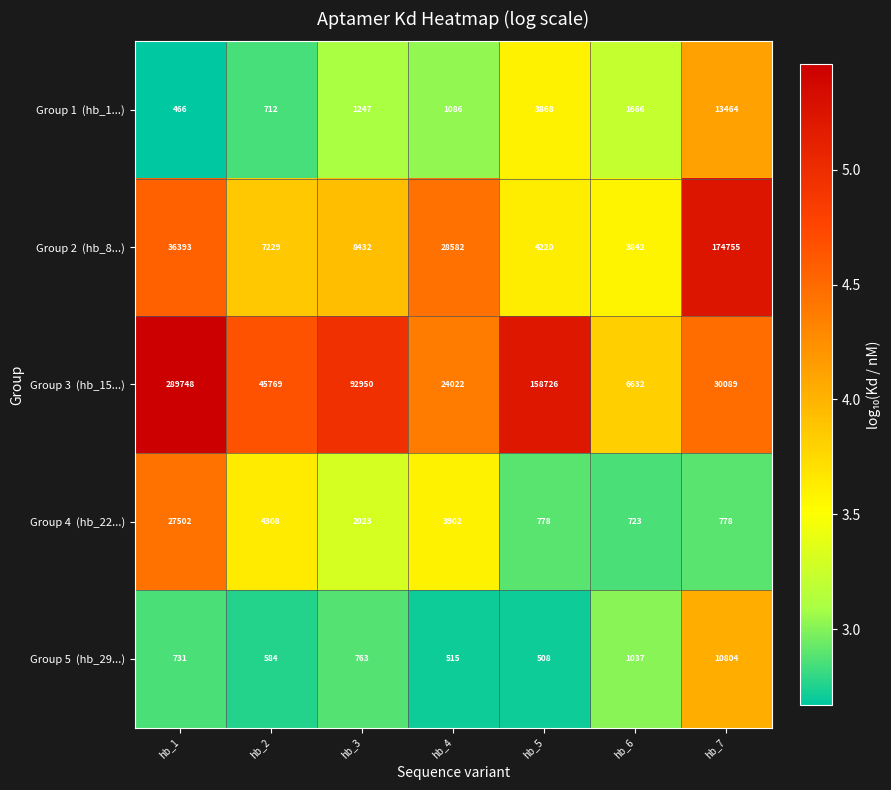

At which category is the sum across all series the highest?

hb_1